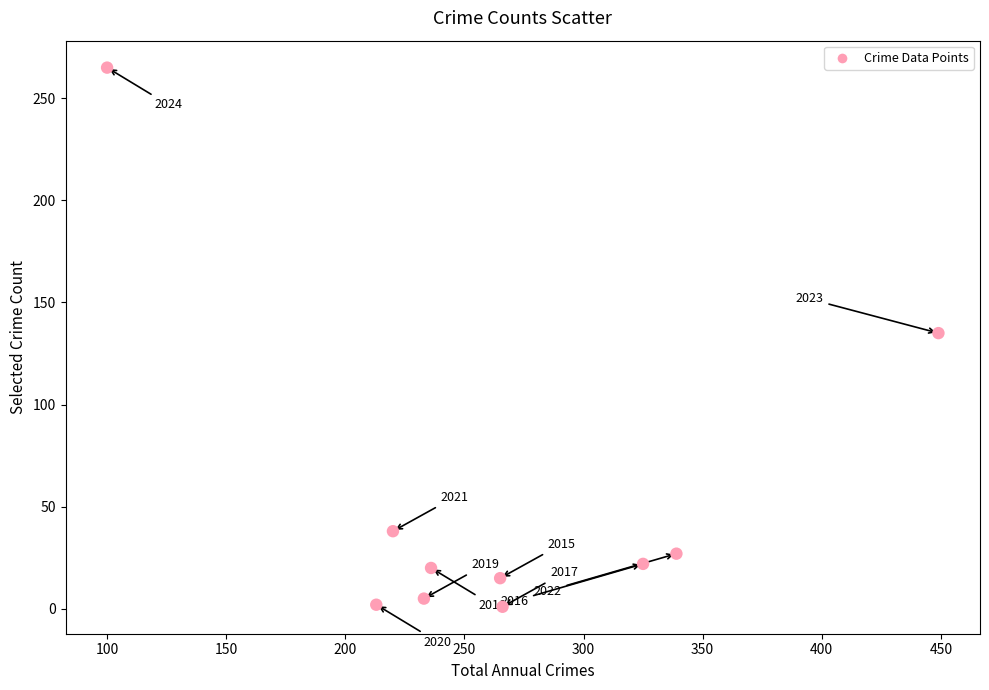

What is the average X value?

265